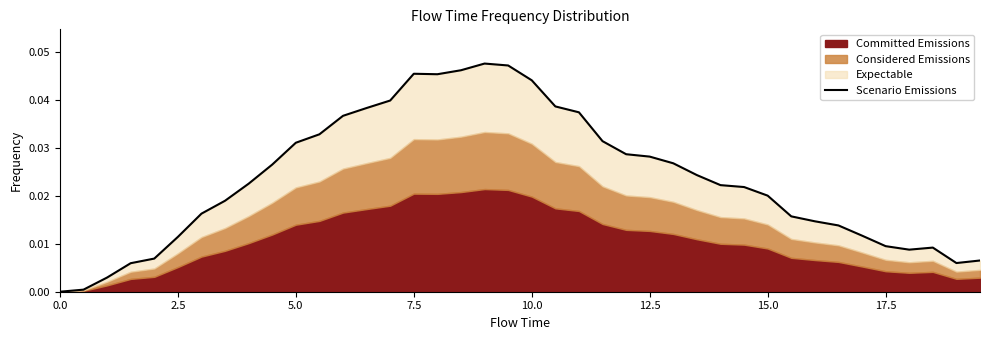

The value at 16 is 0.1. True or false?

False